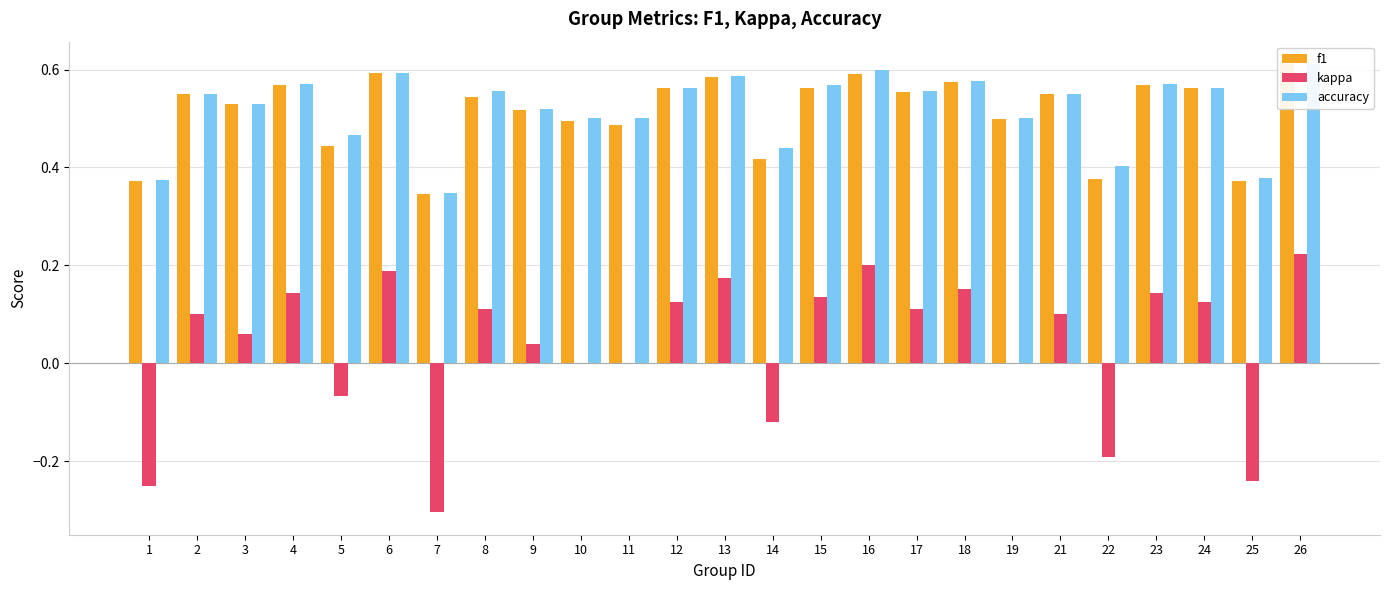

What is the value of the f1 bar at the 3rd from the left?

0.5